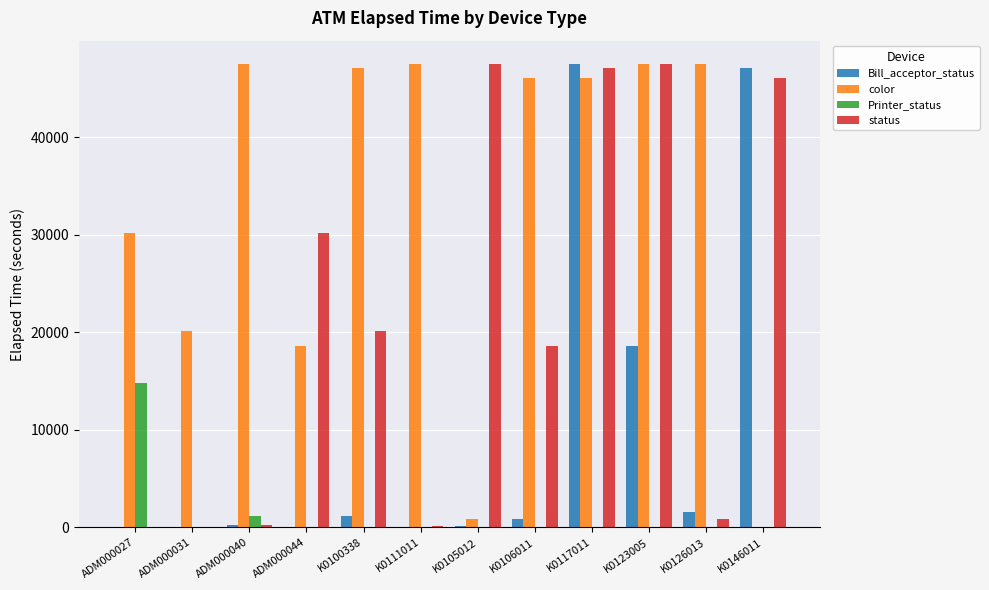

What is the maximum value shown in the chart?

47554